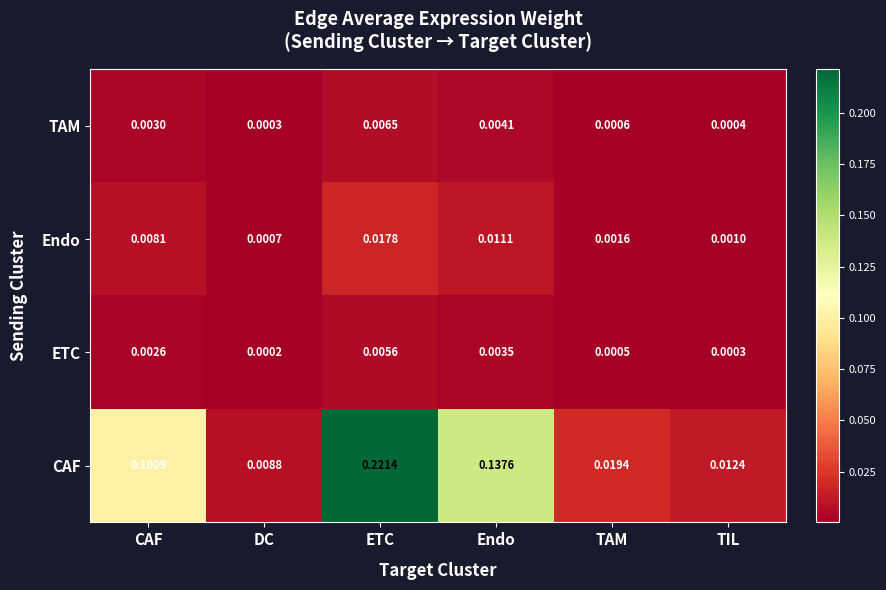

Which category has the highest value in the CAF series?

ETC